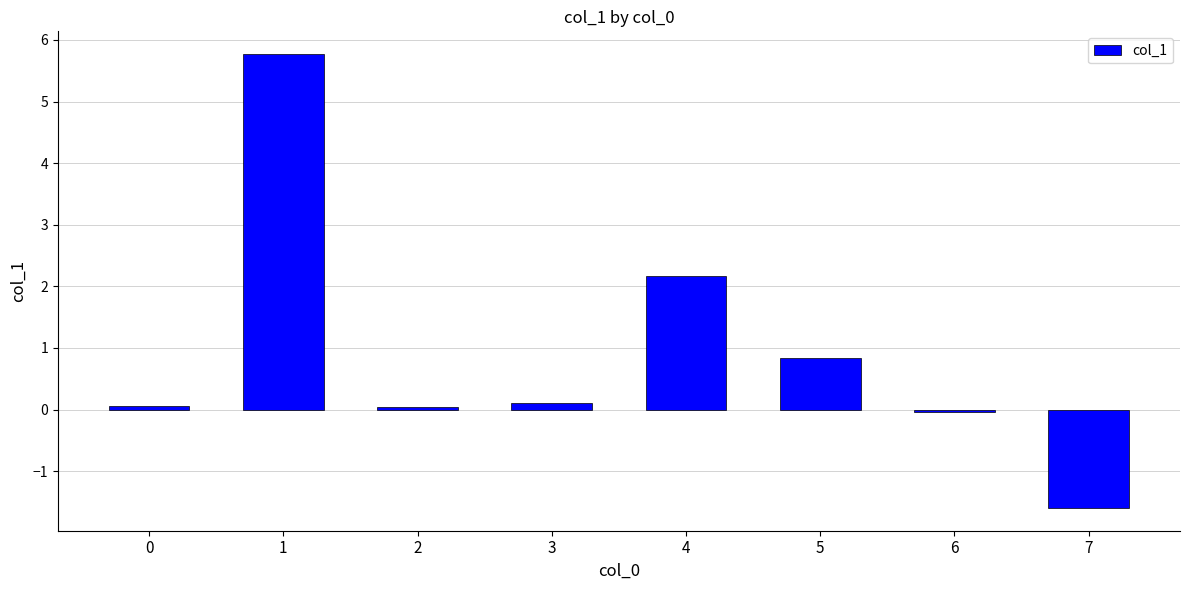

What is the value of the 1st bar from the left?

0.1